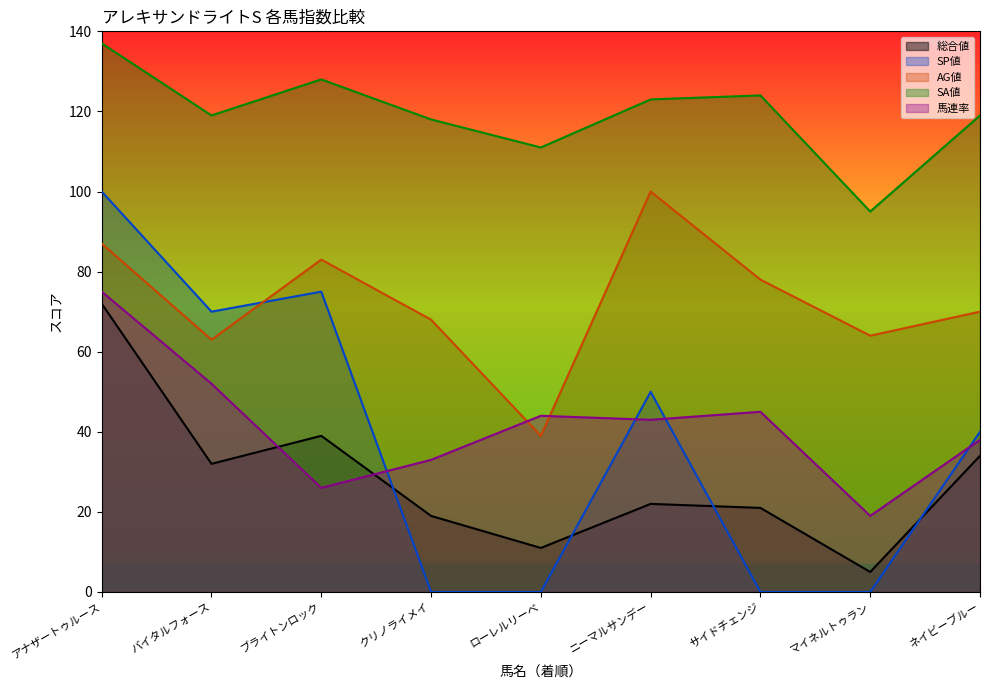

What is the approximate value of AG値 at クリノライメイ?

68